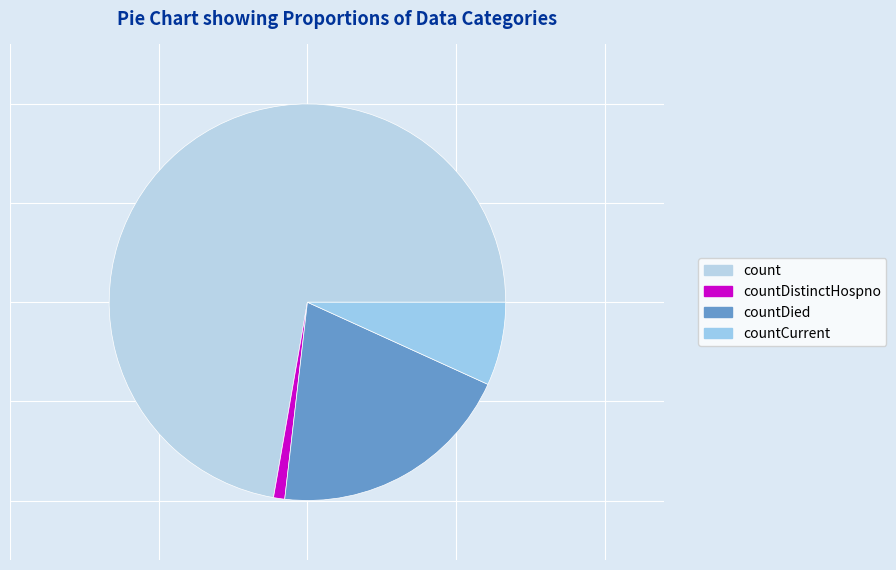

Which category accounts for the majority?

count